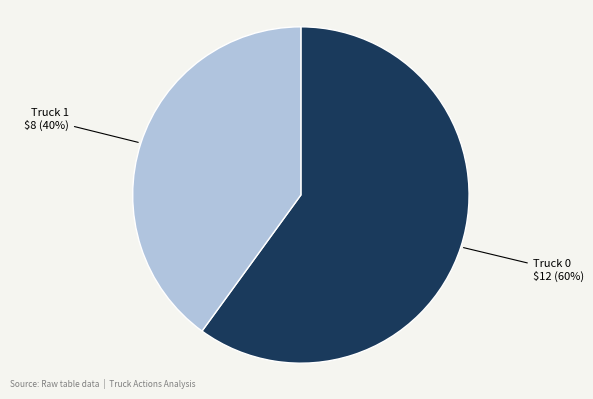

Does any single category account for the majority?

Yes